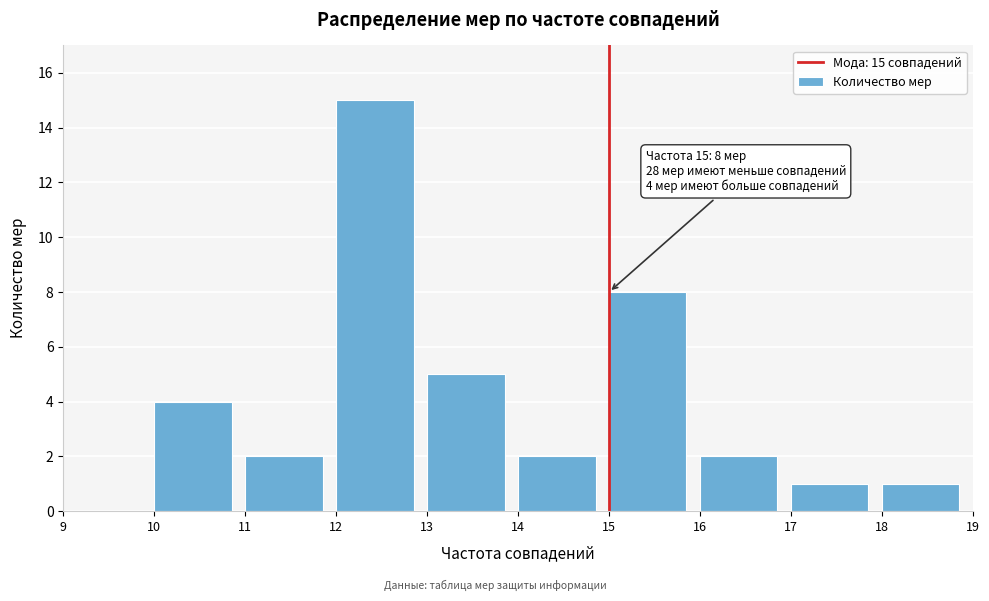

Which range on the x-axis has the tallest bar?

12 to 13